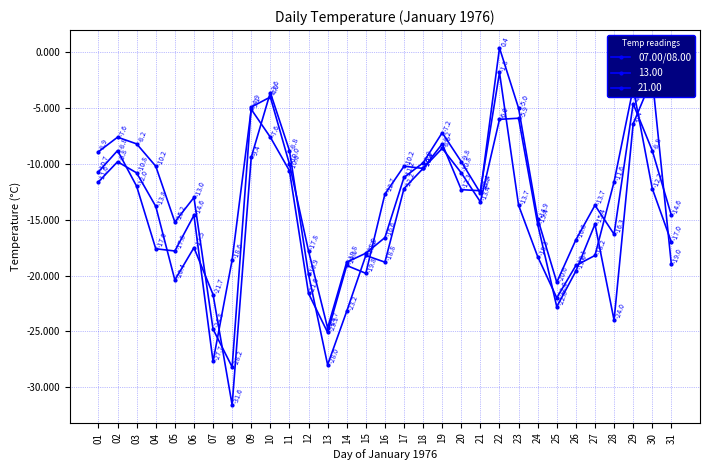

Is it true that the value at 20 is -2.9?

False